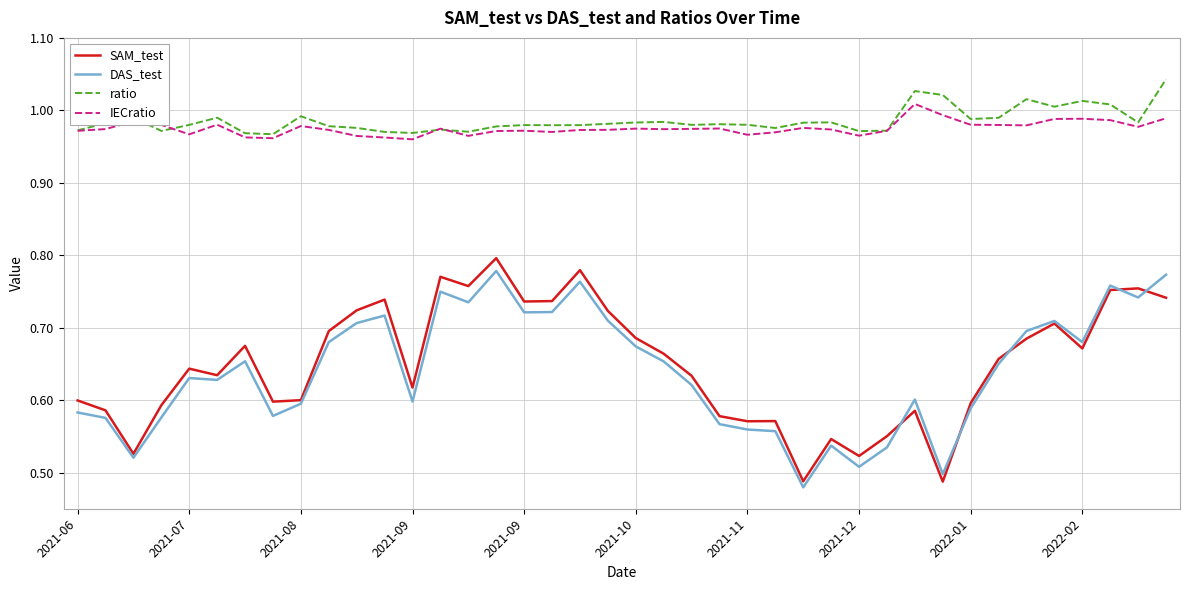

True or false: SAM_test and ratio cross at least once.

False